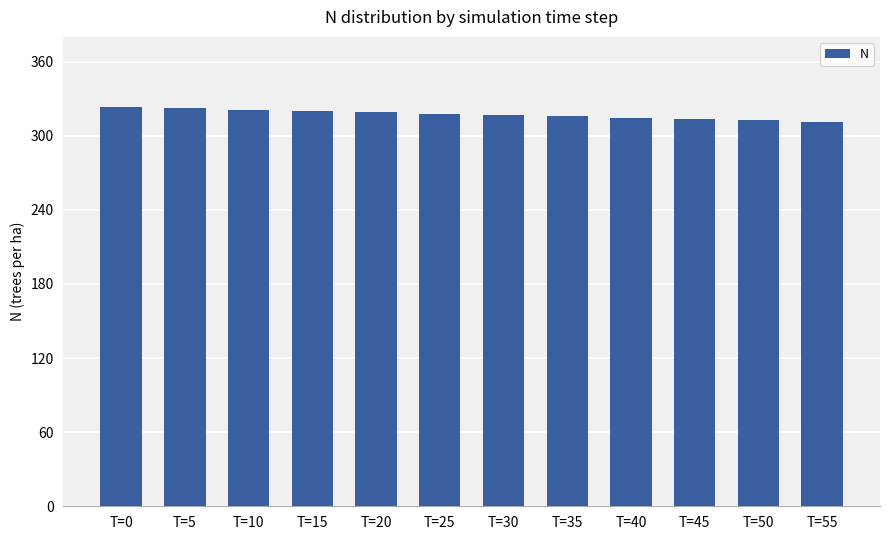

Does the chart contain any negative values?

No